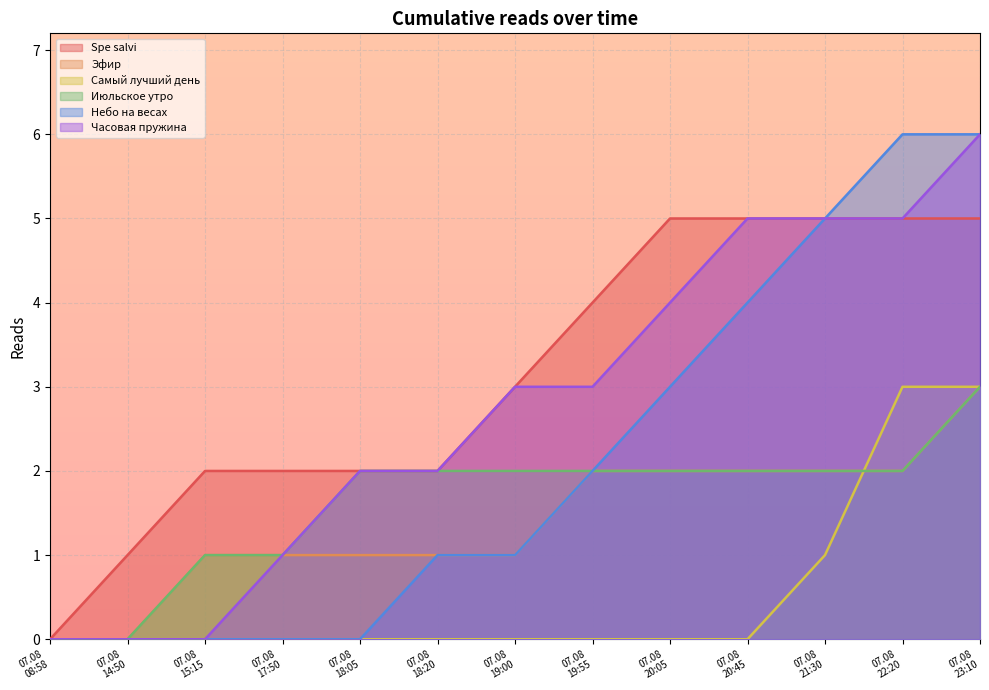

The value of Spe salvi at 07.08 15:15 is 2. True or false?

True